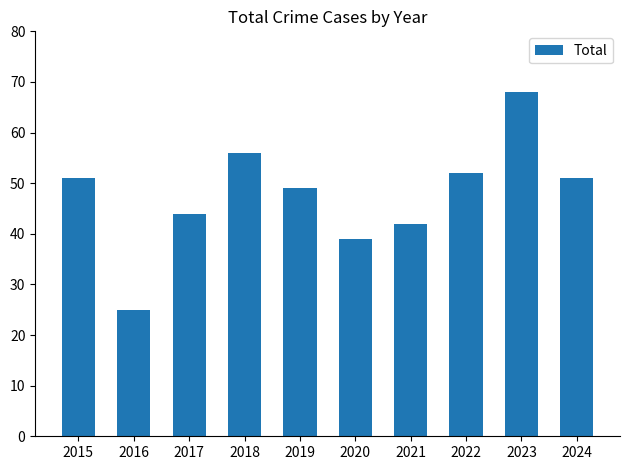

Where is the data nearest to the value 46?

2017